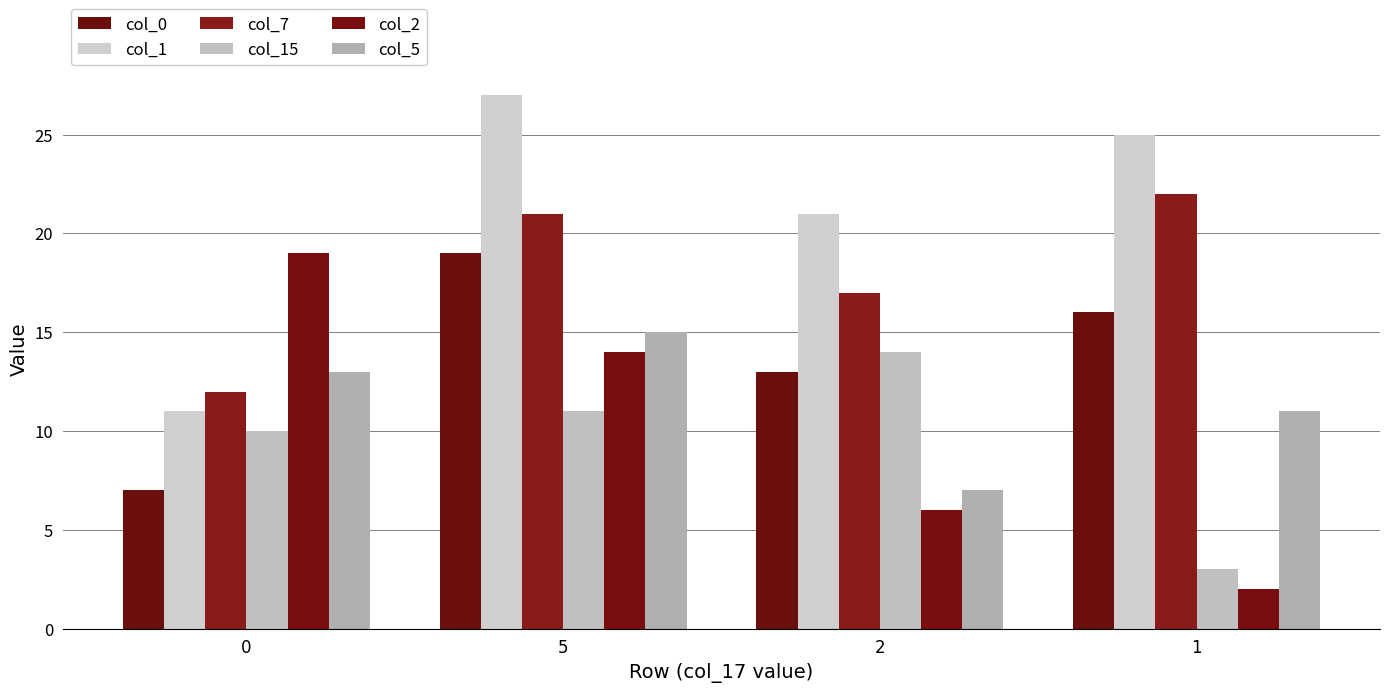

At which label is col_2 closest to 10?

5